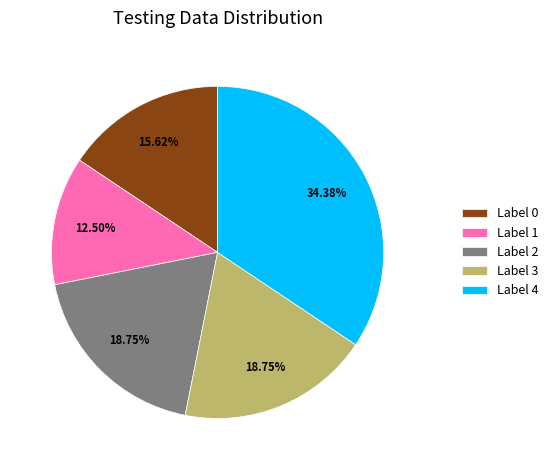

Approximately how many times larger is the value at Label 4 compared to Label 2?

1.8